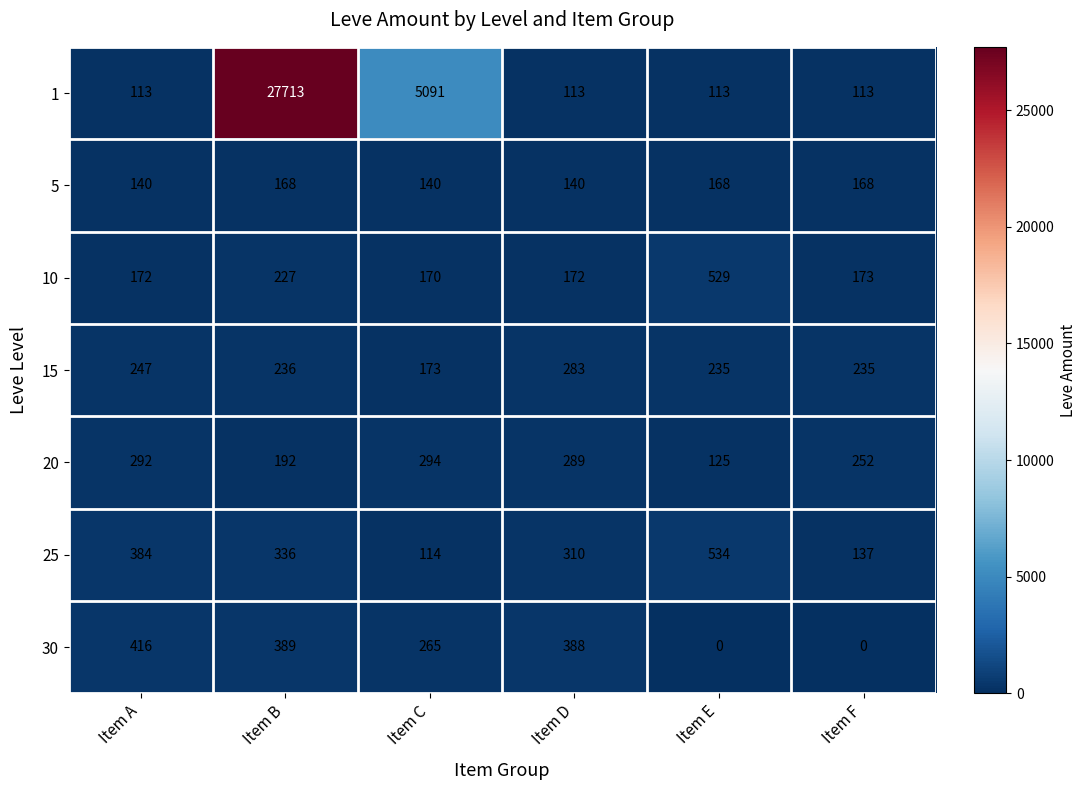

Which series has the widest spread of values?

1